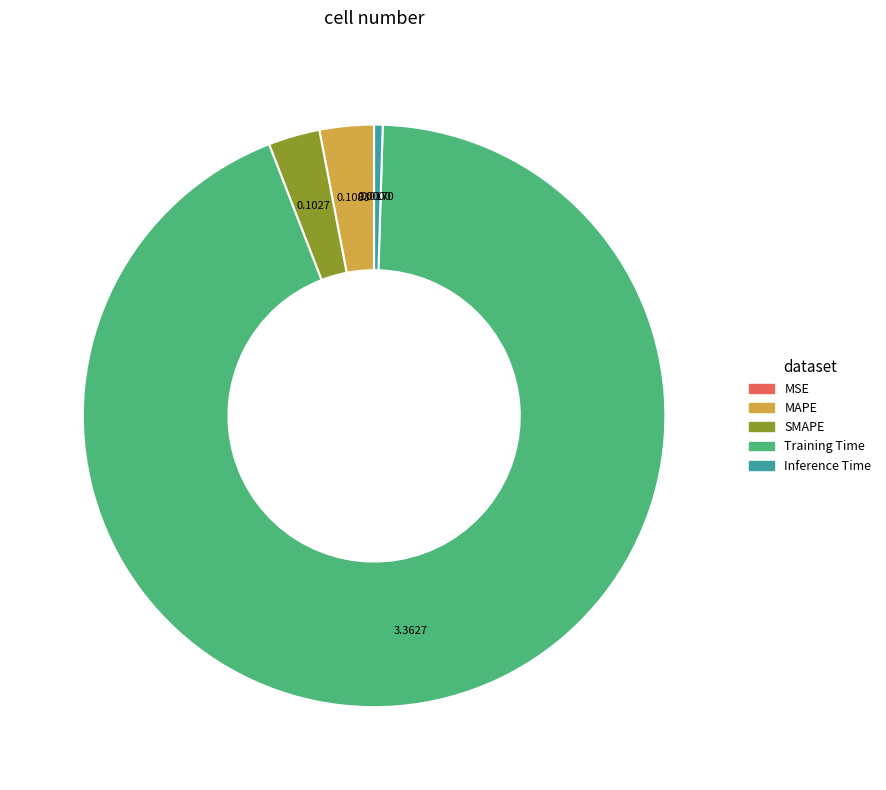

Which slice is the largest?

Training Time